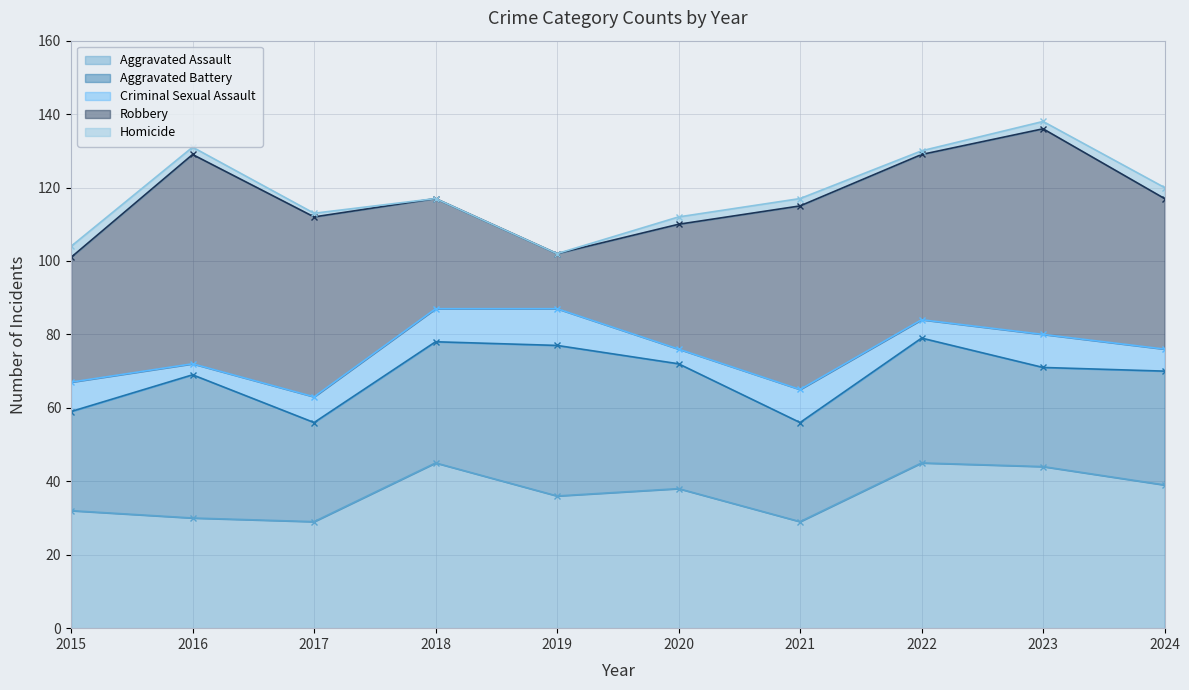

What is the approximate value of Robbery at 2015, to the nearest 10?

30